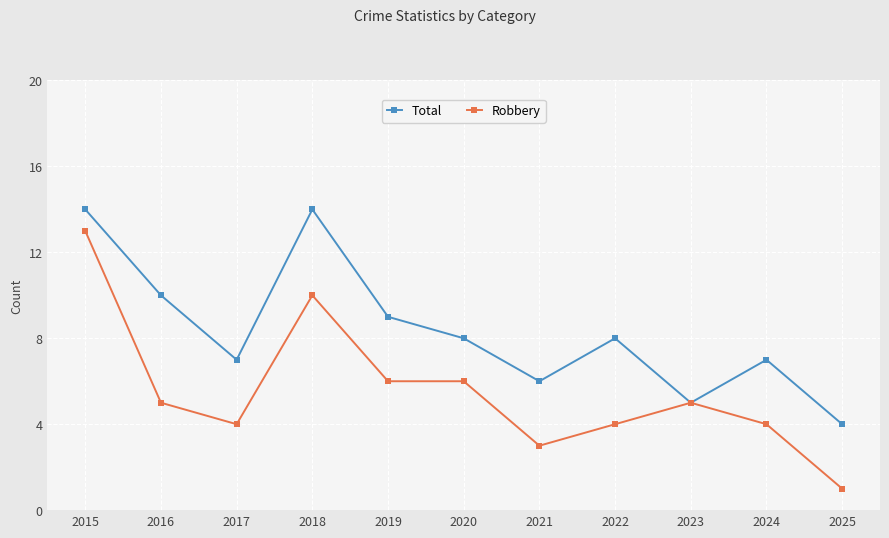

Which series changed the most between 2022 and 2023?

Total